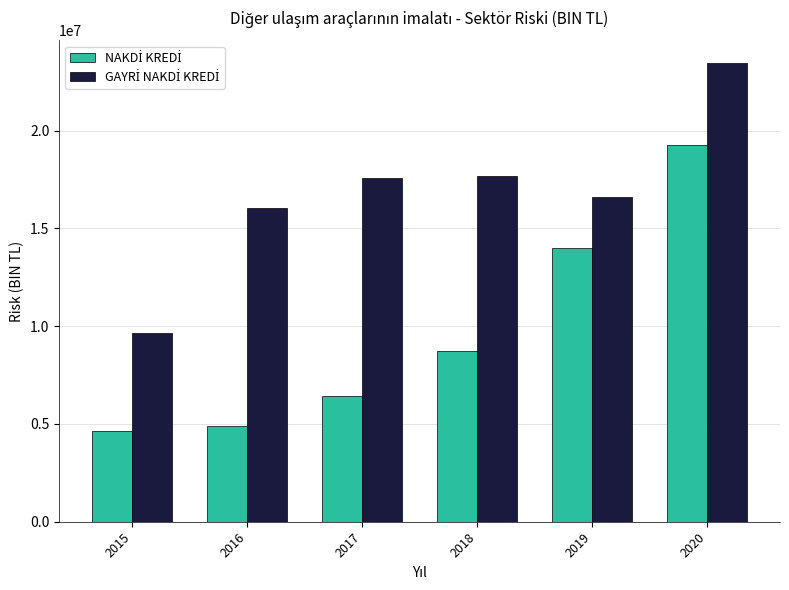

At which category is the sum across all series the highest?

2020